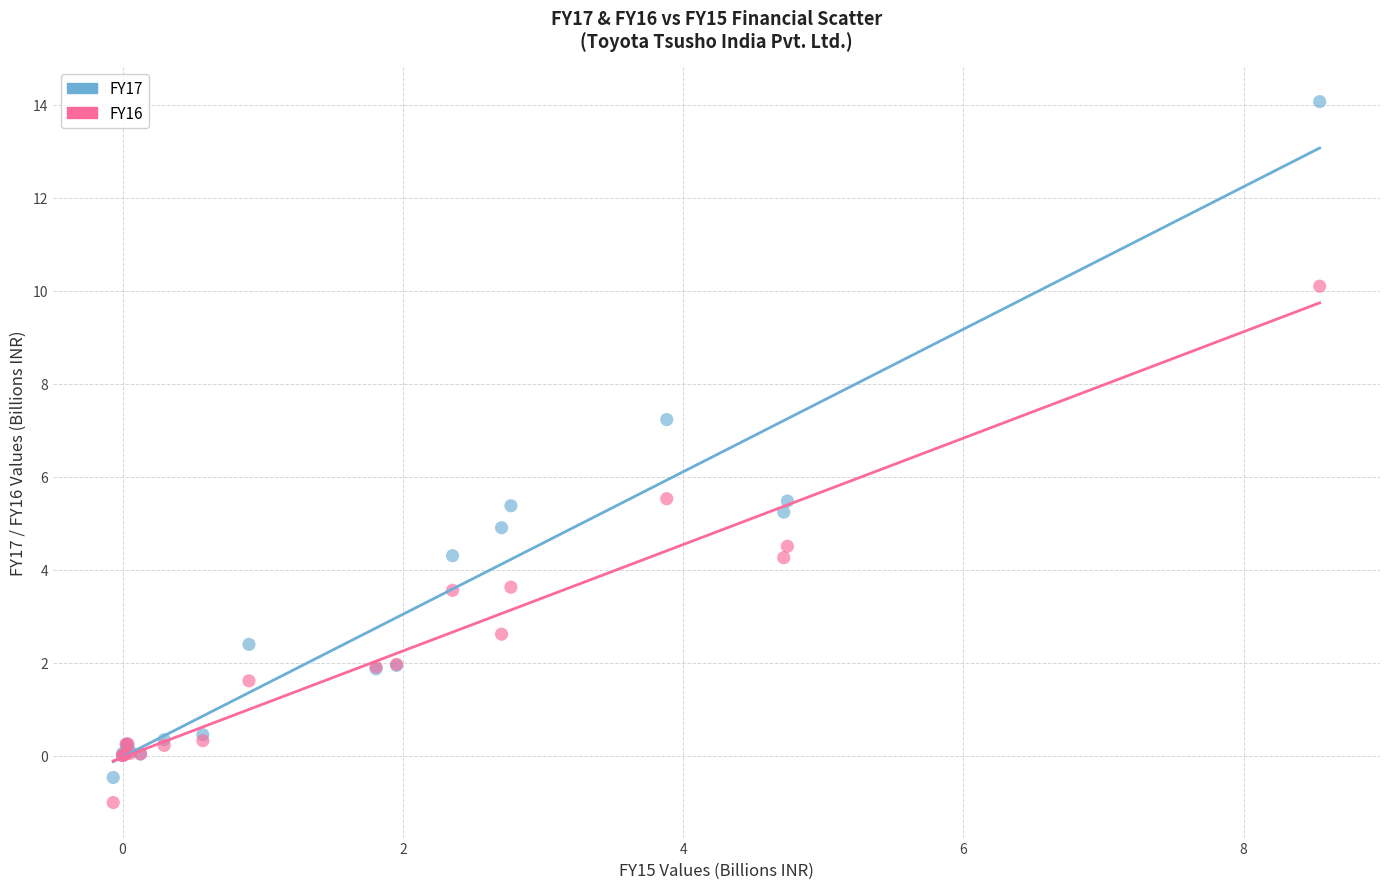

What is the X range (max minus min) for the scatter plot?

8.6